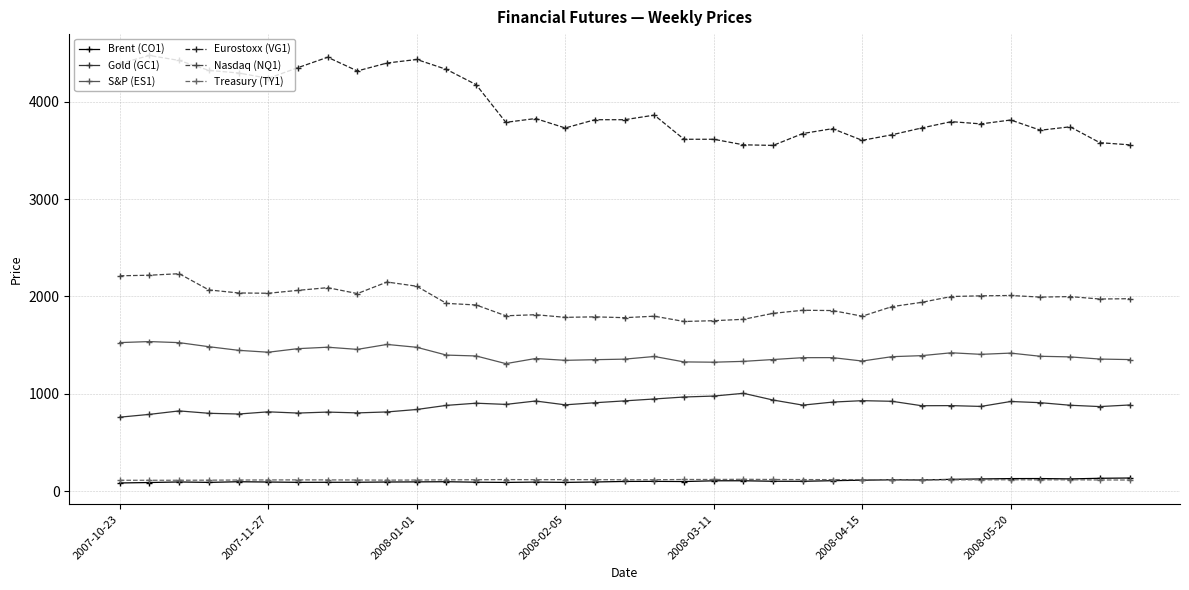

What is the value of the Nasdaq (NQ1) point at the 17th from the left?

1790.0